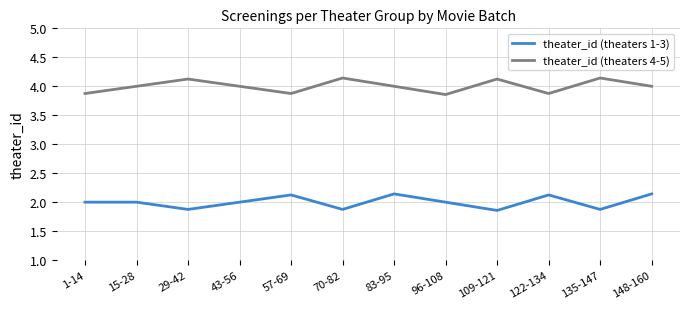

Is it true that theater_id (theaters 1-3) equals 3.8 at 122-134?

False